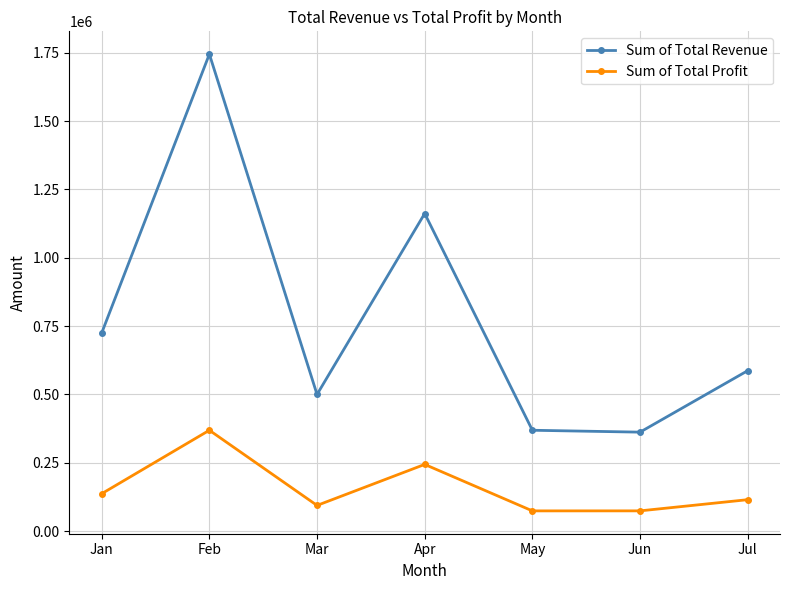

At which category is the sum across all series the highest?

Feb